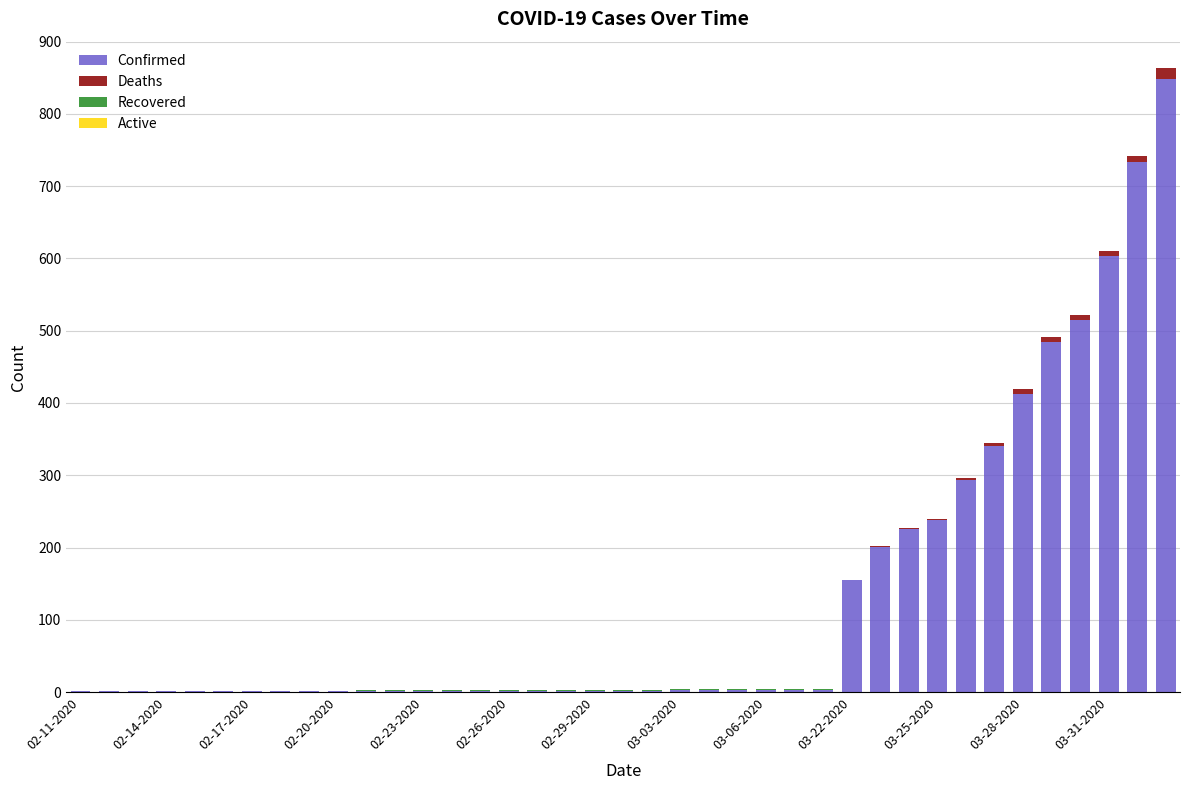

What is the sum of all Confirmed values?

5109